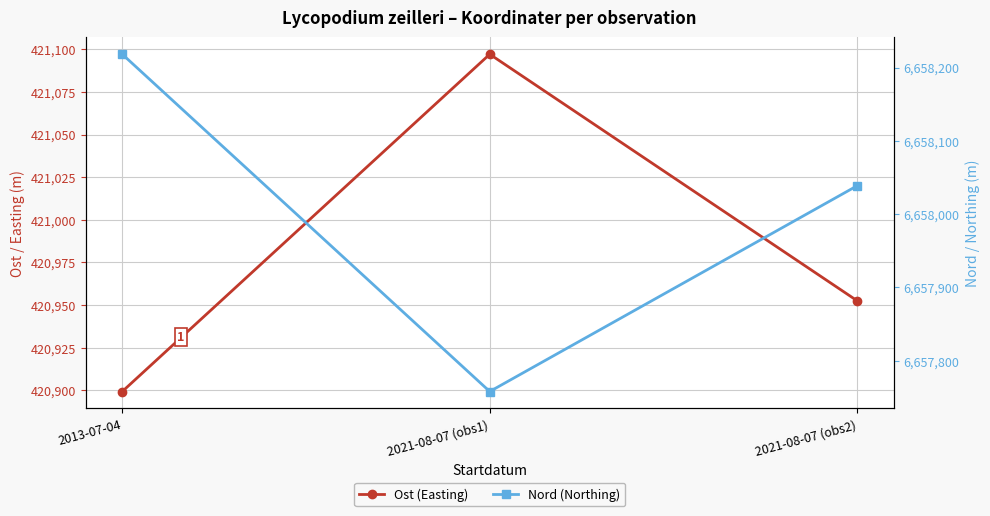

At how many categories does at least one series exceed 5251940?

3